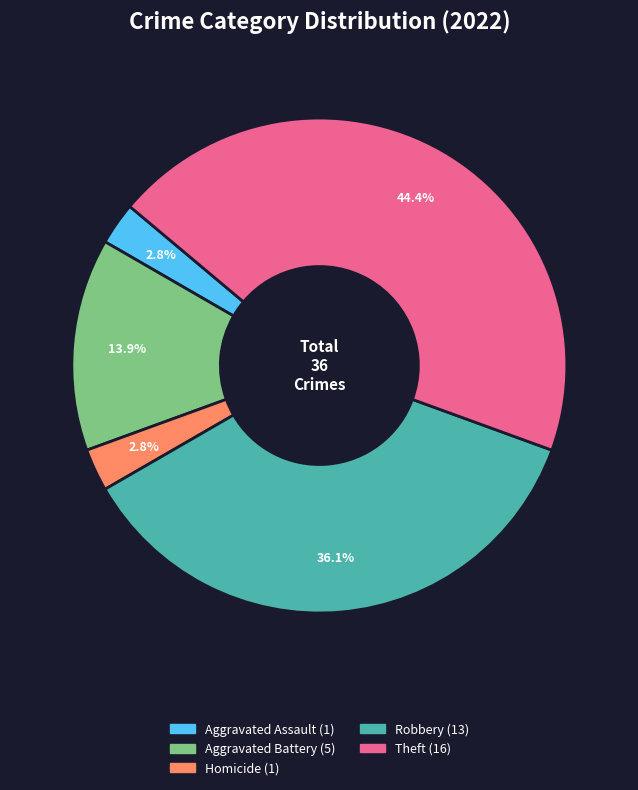

Is there a majority slice in this chart?

No